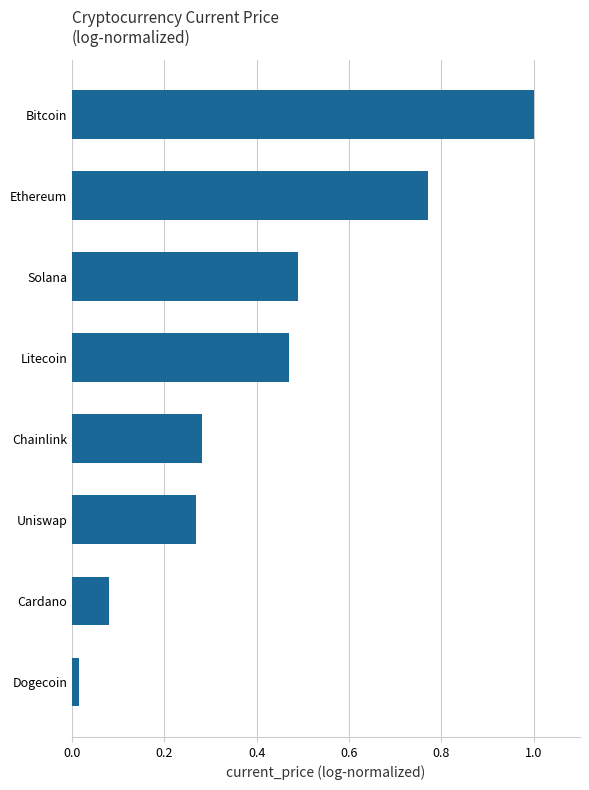

What is the difference between the maximum and minimum values?

1.0